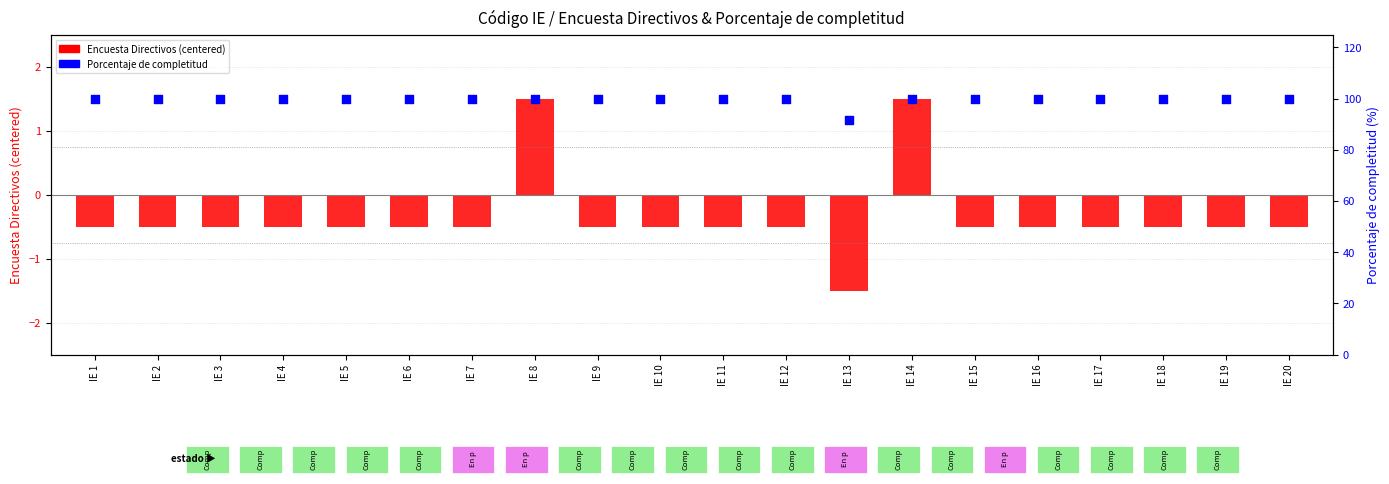

Is the value of Porcentaje de completitud at IE 11 greater than the value of Encuesta Directivos (centered) at IE 10?

Yes